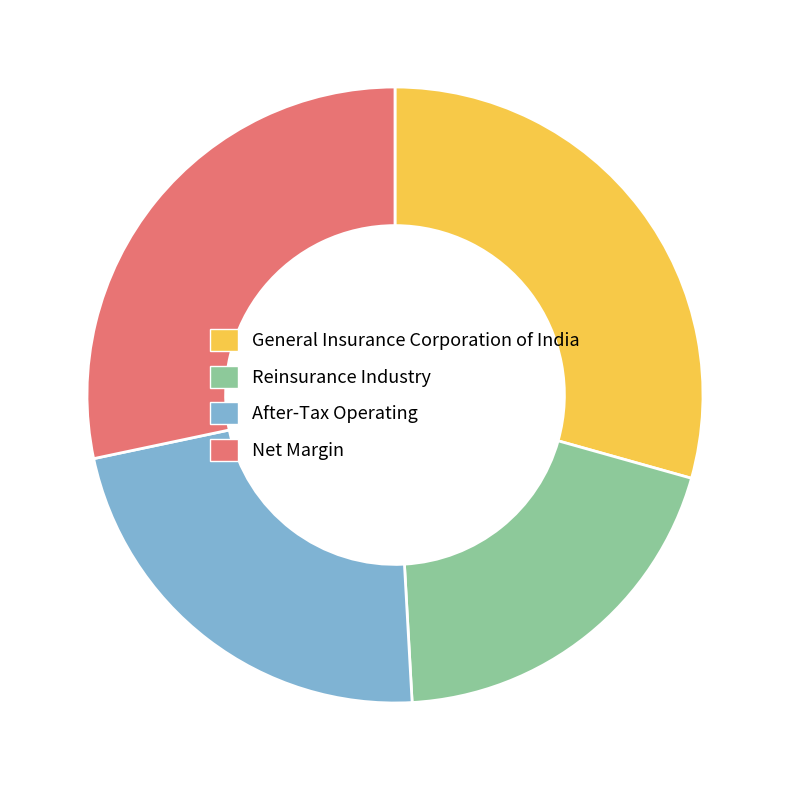

What is the largest slice in the pie chart?

General Insurance Corporation of India